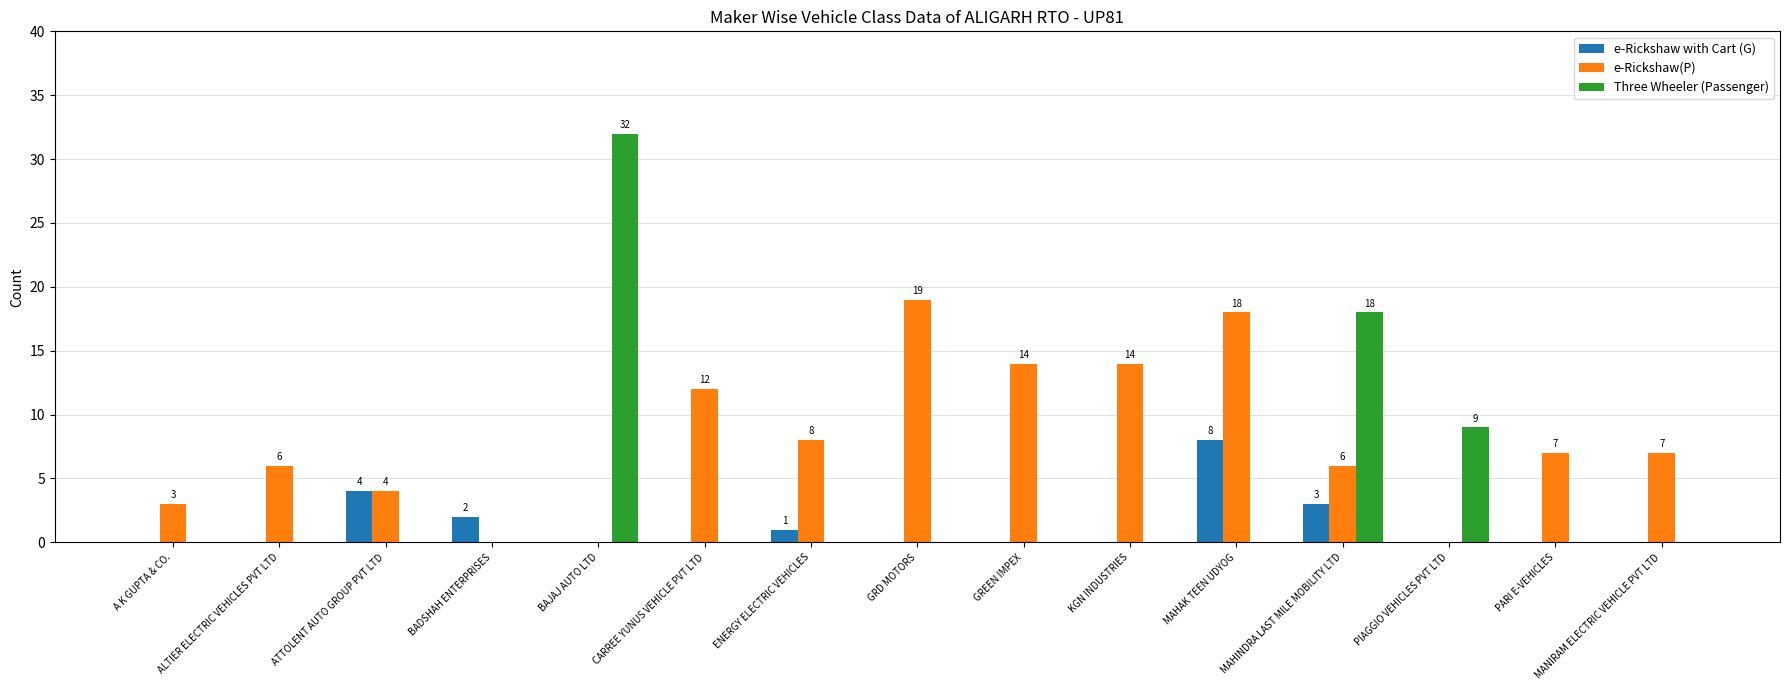

What is the sum of all Three Wheeler (Passenger) values?

59